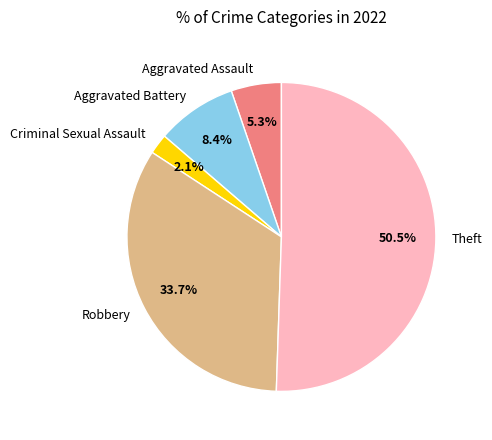

Rank the categories by value from lowest to highest.

Criminal Sexual Assault, Aggravated Assault, Aggravated Battery, Robbery, Theft